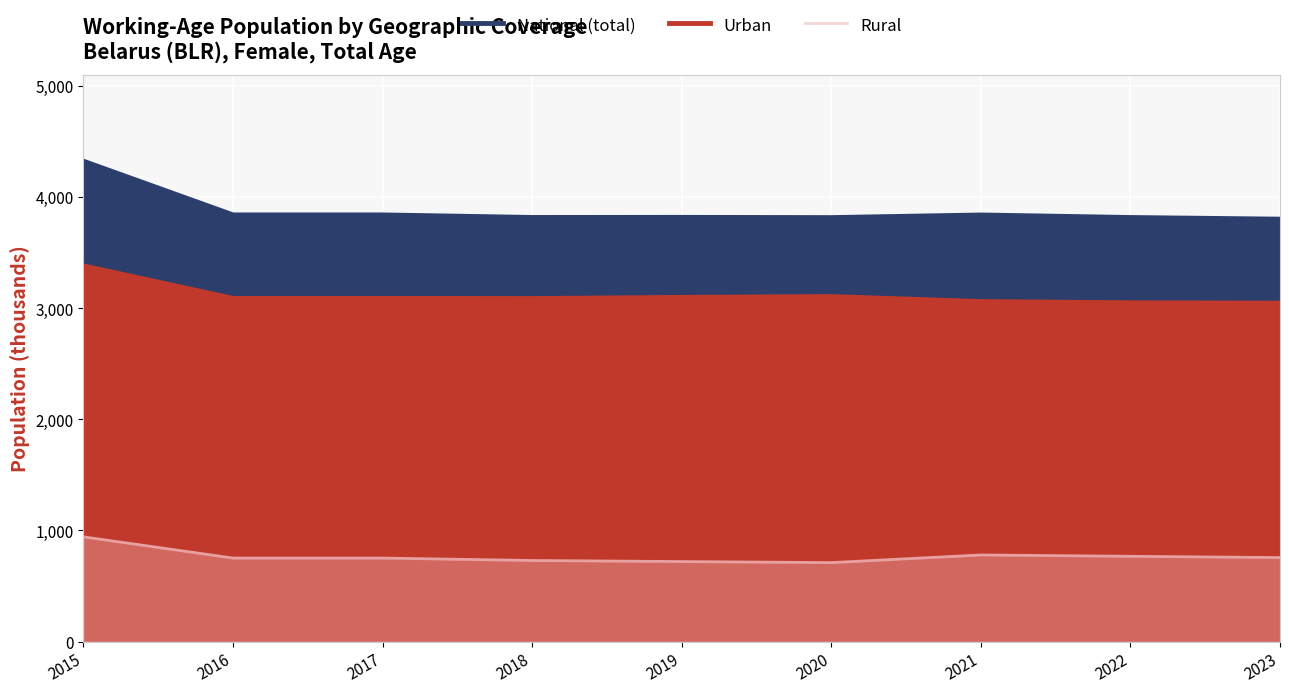

How many lines are shown in the chart?

3